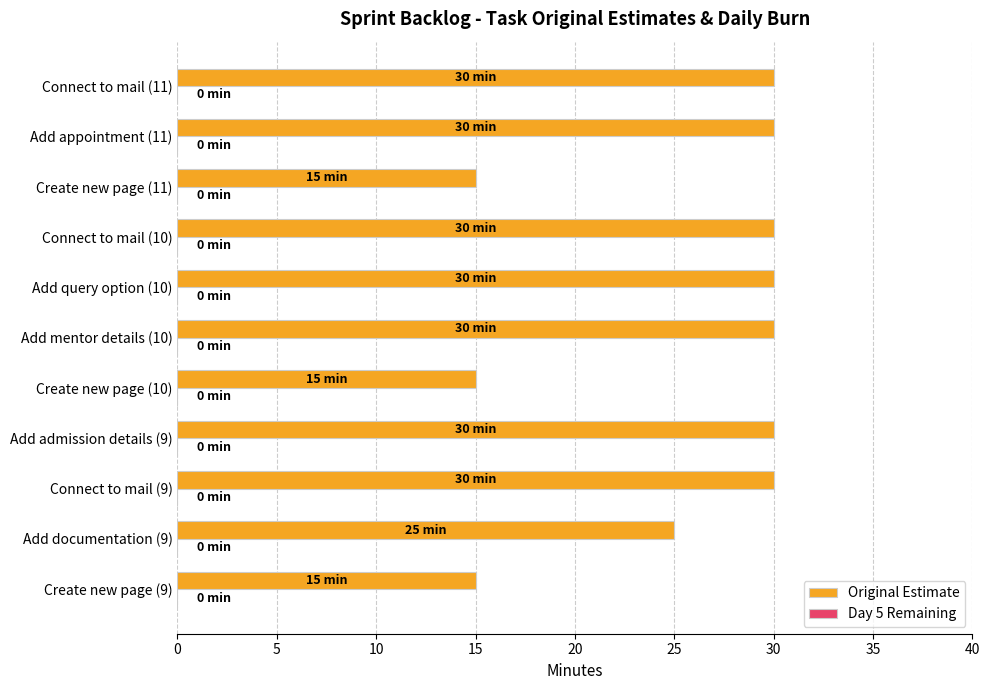

How many series are shown in this chart?

1